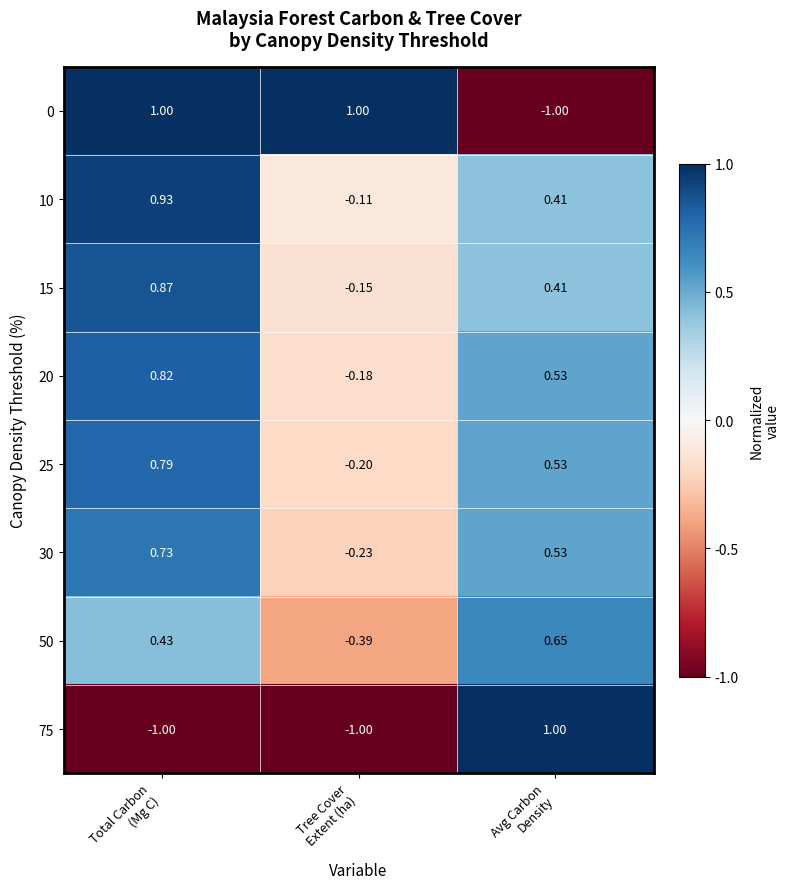

How many values in the 30 series are below 0?

1